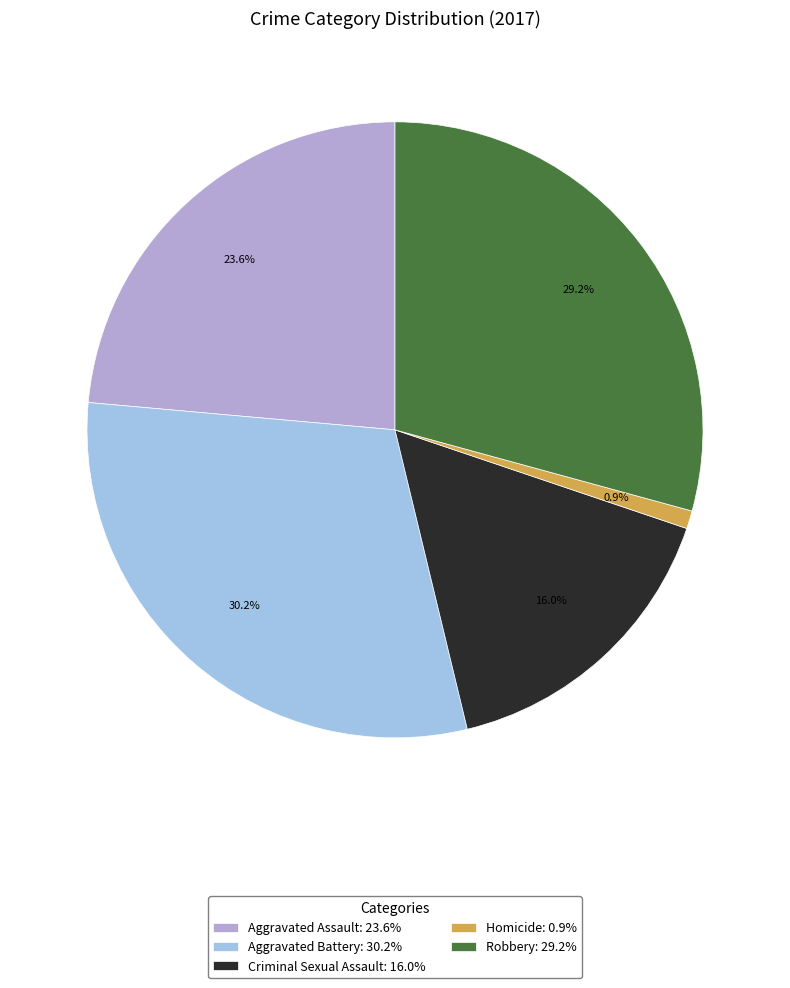

To the nearest percent, what is the difference between the largest and smallest slice percentages?

29%